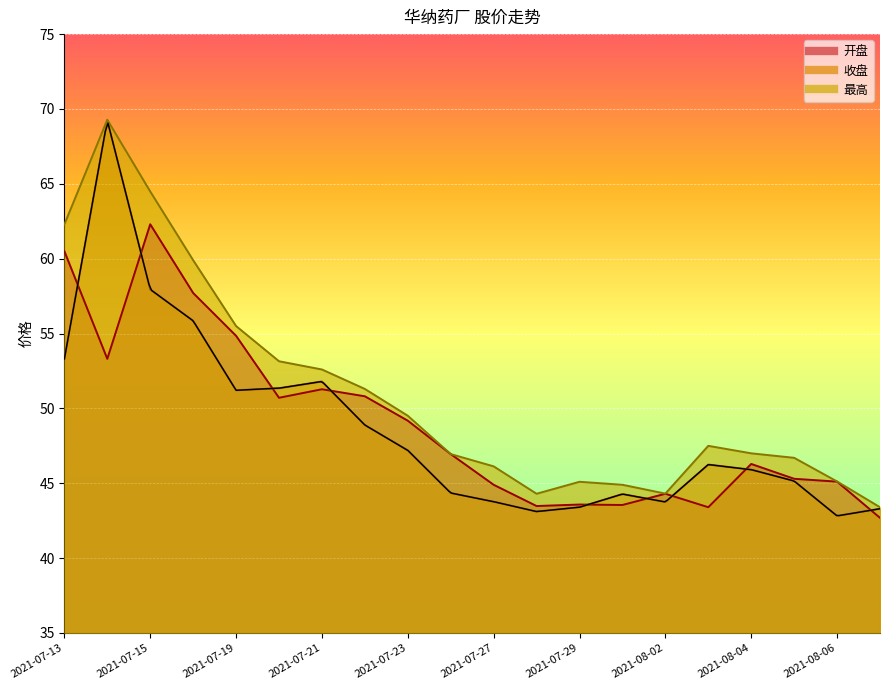

What is the sum of all 收盘 values?

972.9